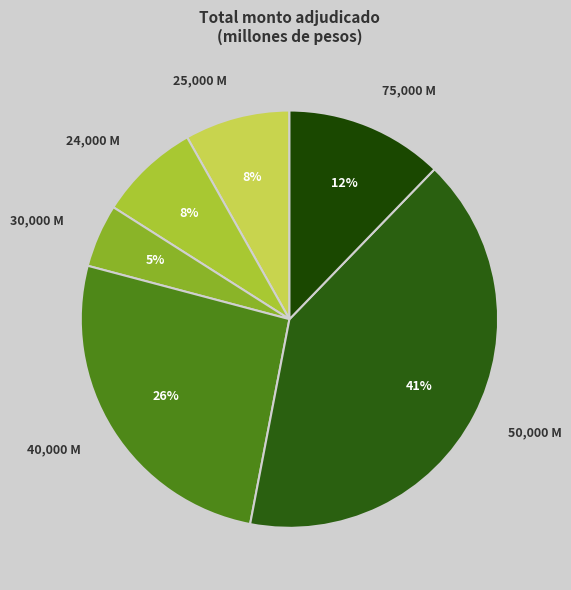

Does any single category account for the majority?

No